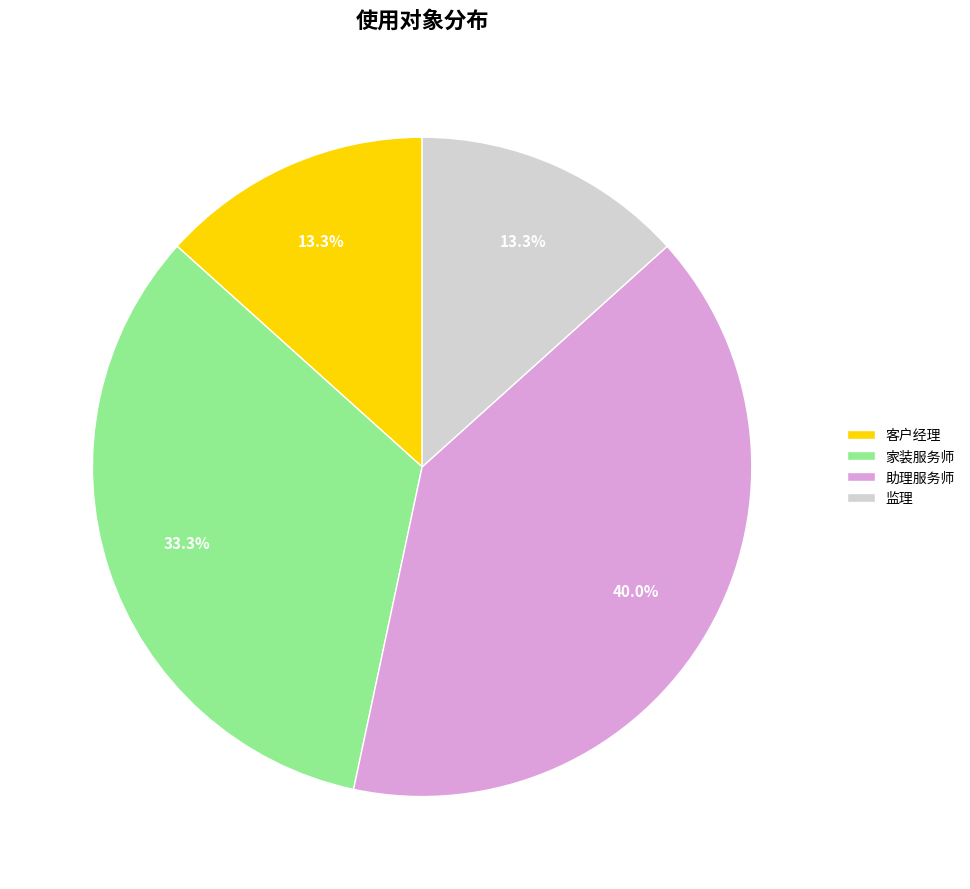

What percentage is the 家装服务师 slice, to the nearest percent?

33%